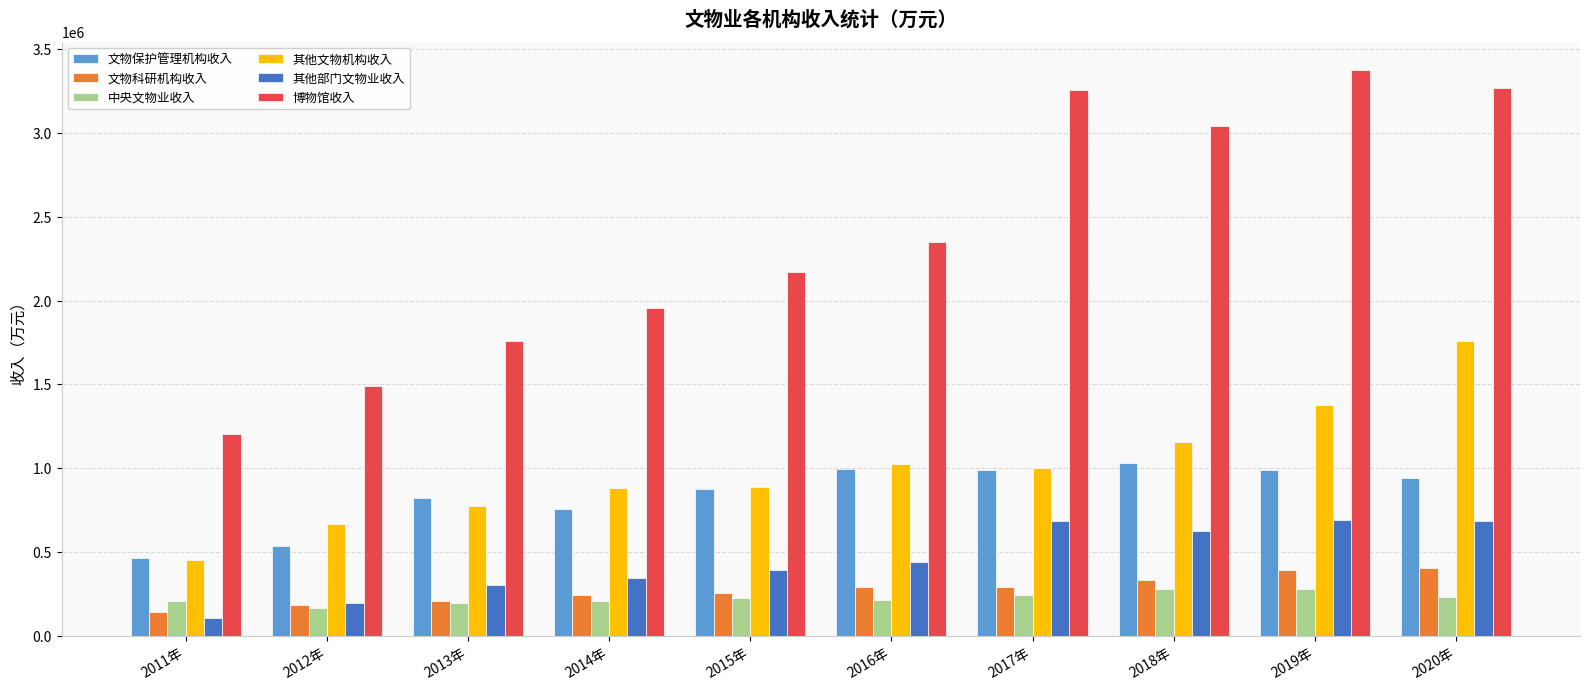

At which label does 其他文物机构收入 reach its minimum?

2011年